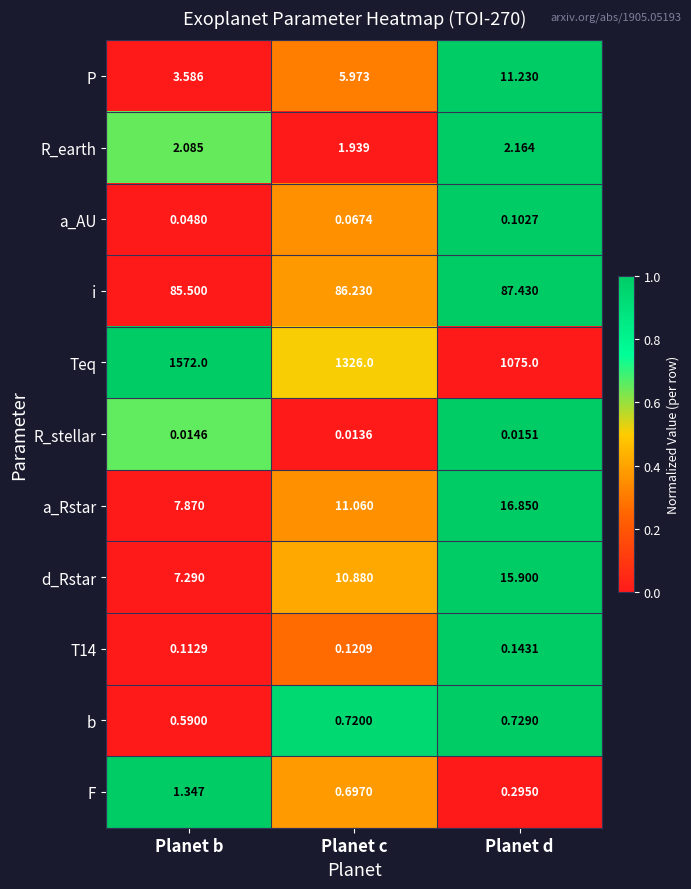

What is the maximum value shown in the chart?

1572.0